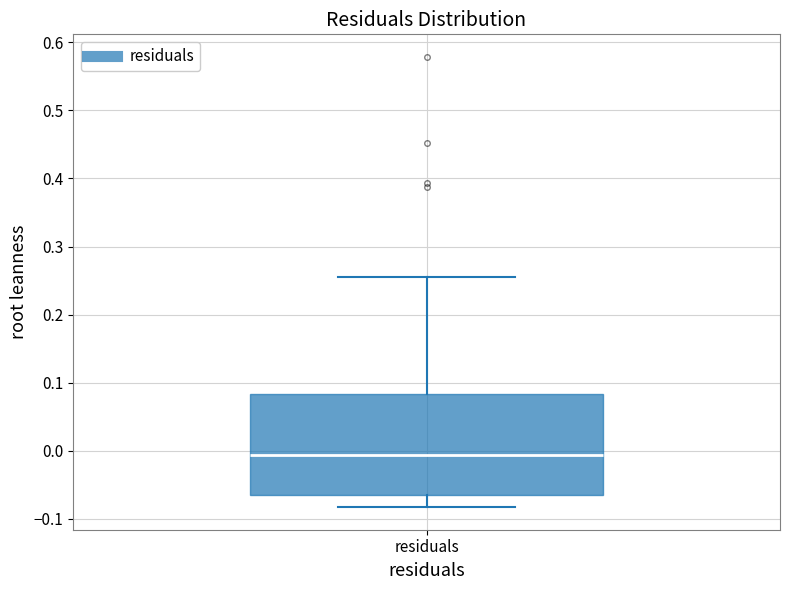

Where is the upper edge of the box for residuals on the y-axis? The values are not printed on the chart, so give them approximately, as read against the axis.

0.08